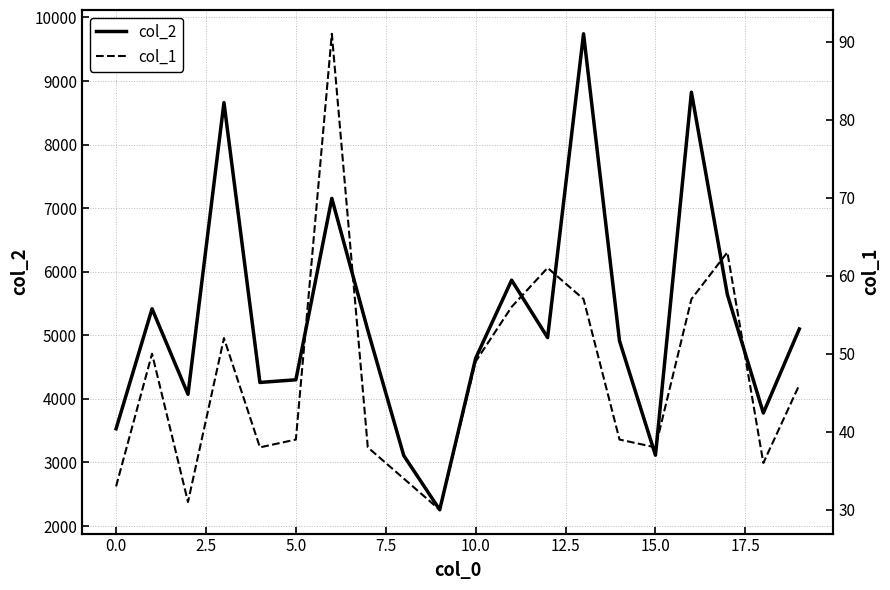

The value of col_2 at 0.0 is 3531. True or false?

True